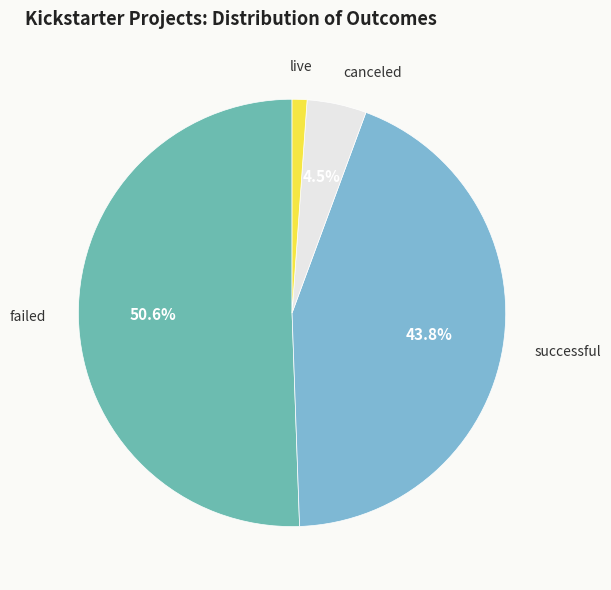

What percentage is the successful slice, to the nearest percent?

44%